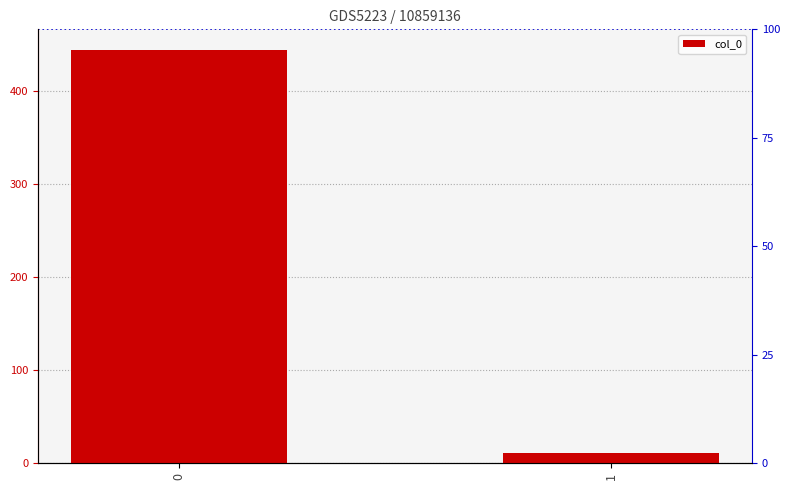

What is the change in value from 0 to 1?

-433